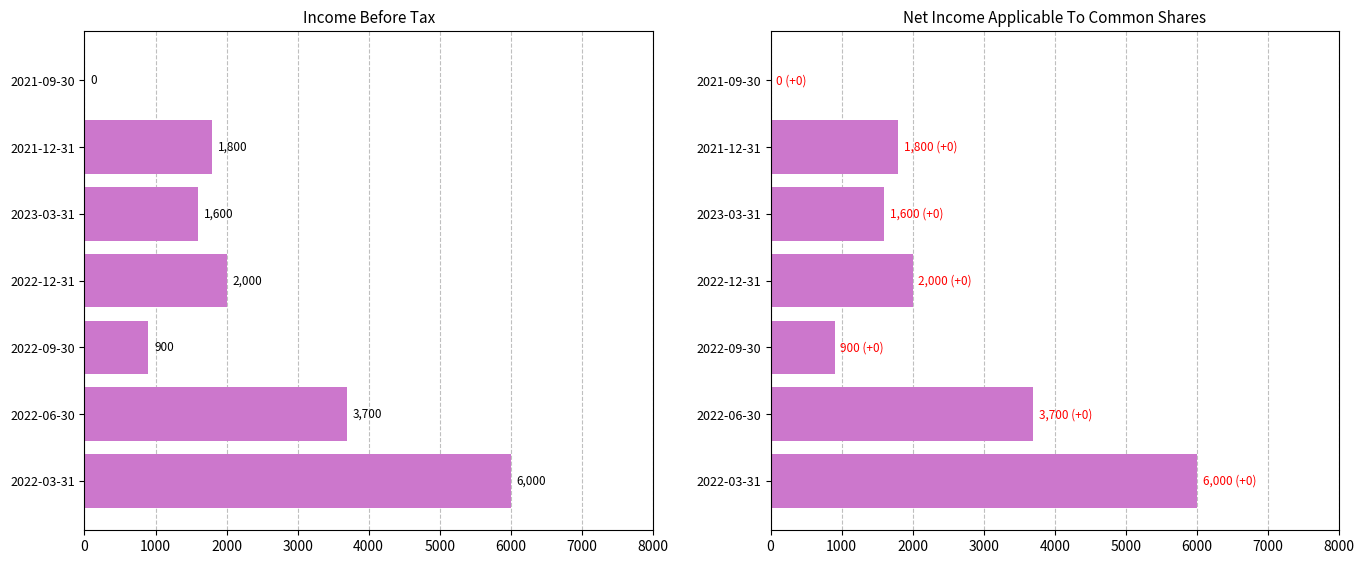

What is the total value across all series at 2021-12-31?

3600